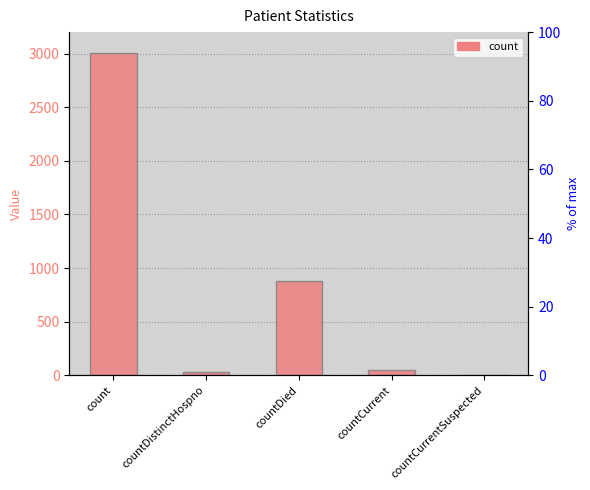

True or false: the data shows 5231 at count.

False